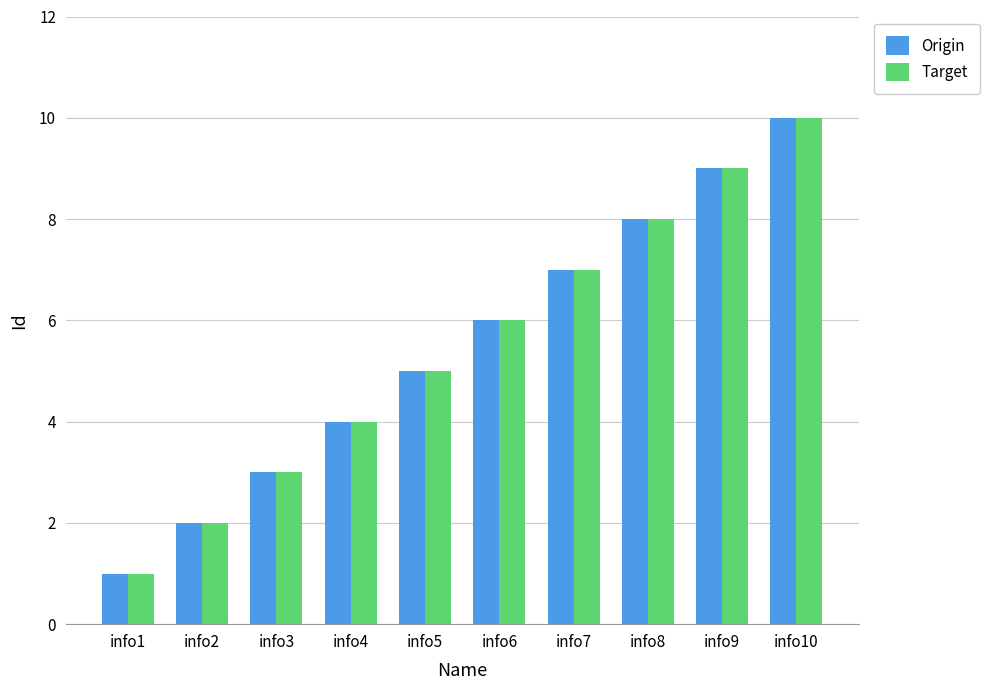

Reading right to left, extract all data points from this chart.

Origin: 10	9	8	7	6	5	4	3	2	1
Target: 10	9	8	7	6	5	4	3	2	1